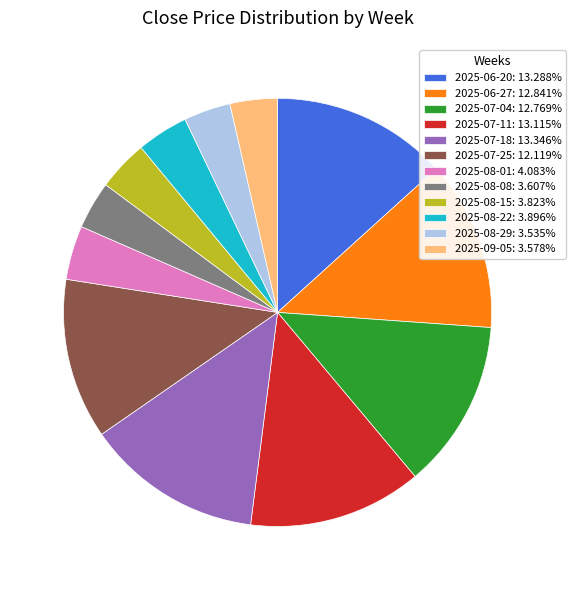

Does 2025-08-29: 3.535% account for over 50% of the chart?

No